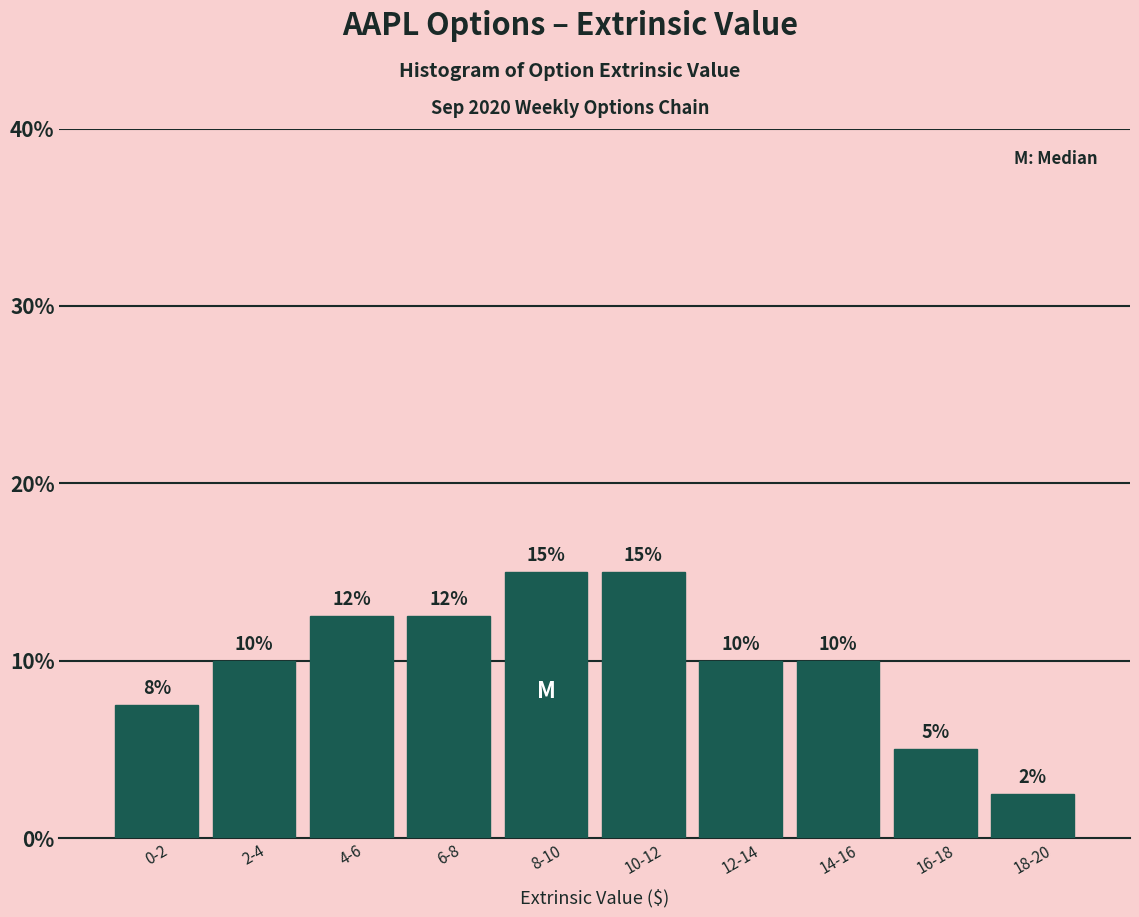

Where is the data nearest to the value 8?

0-2